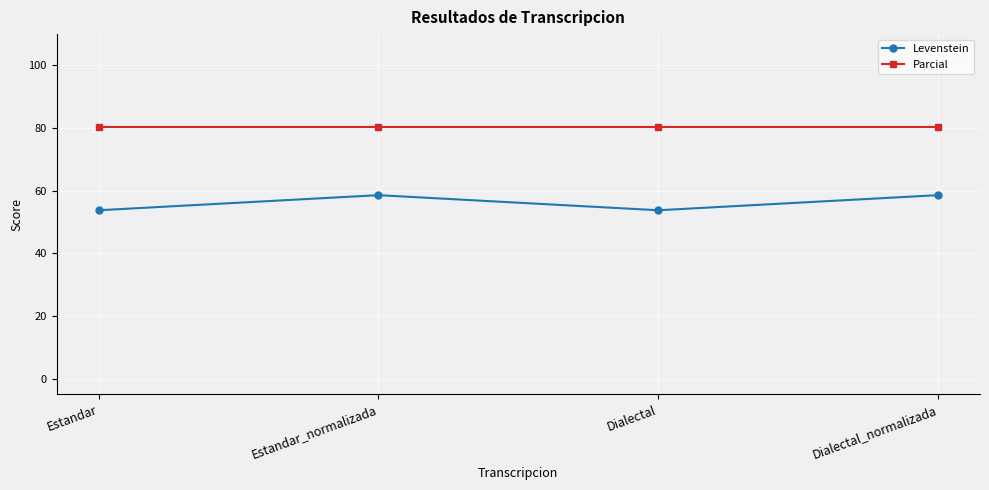

What is the average value of the Levenstein series?

56.2